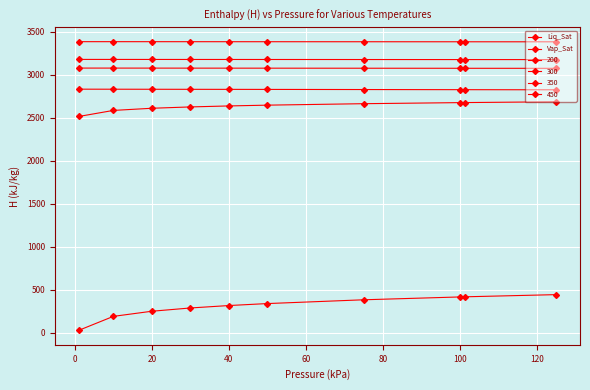

Count the number of categories in the chart.

10